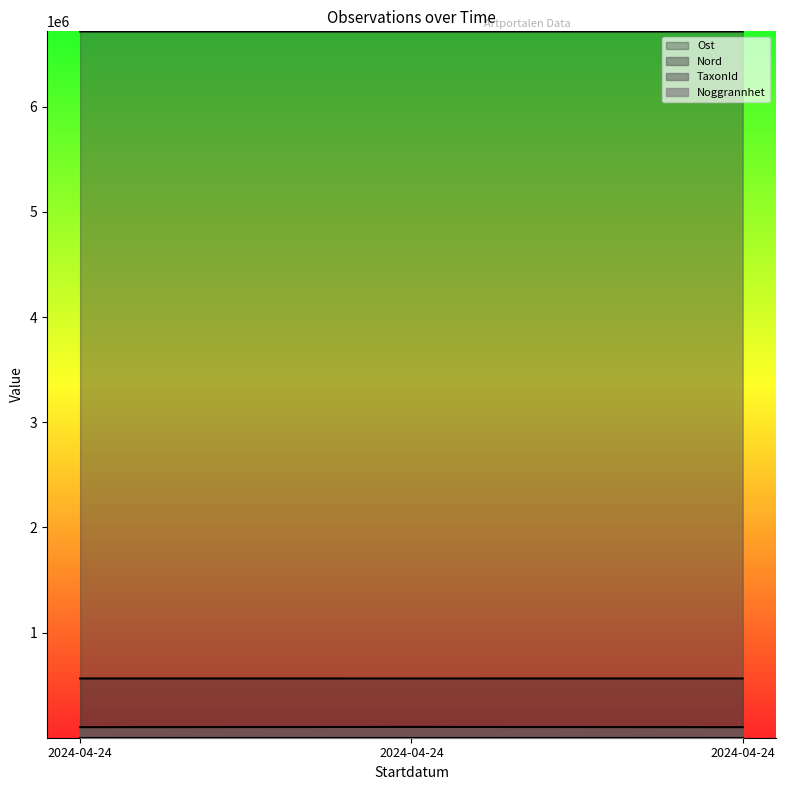

The Ost series shows 563471 at 2024-04-24. True or false?

True